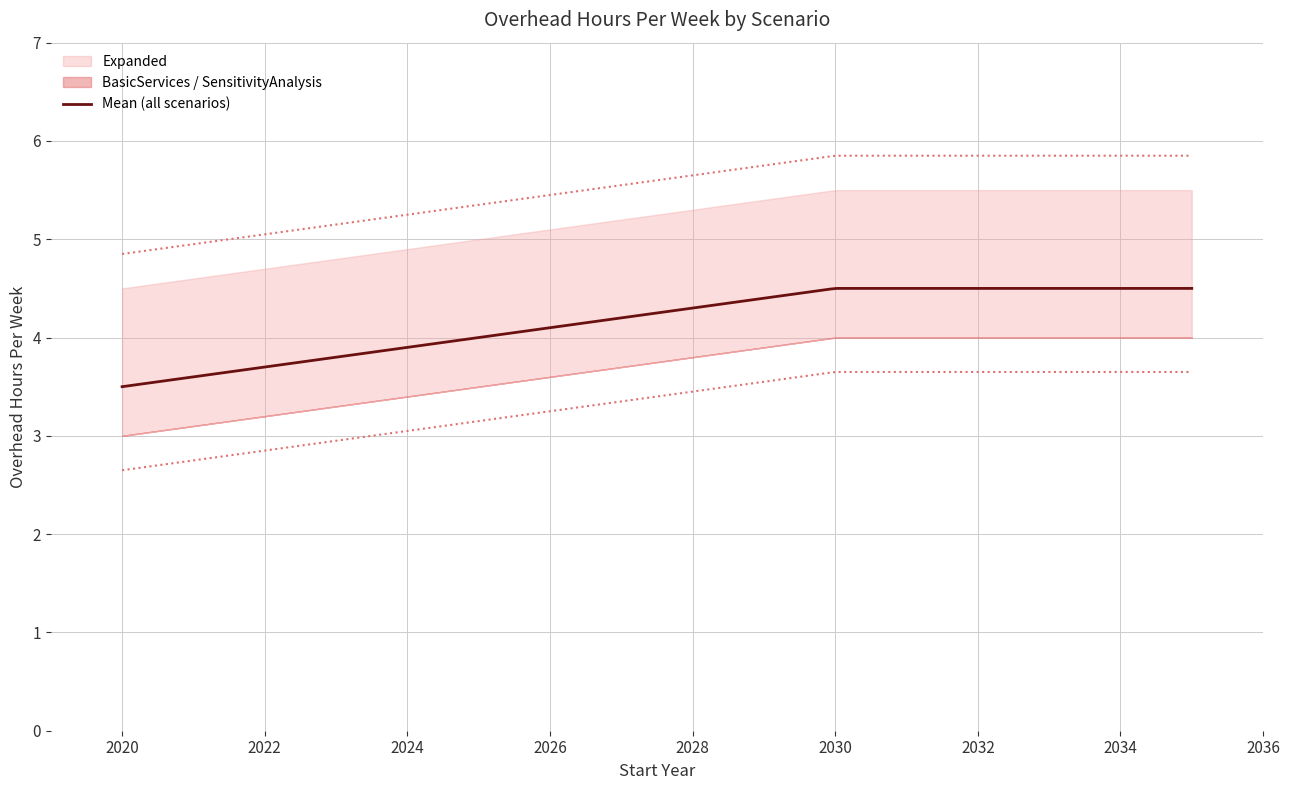

What is the sum of the BasicServices values at 2035 and 2020?

7.0